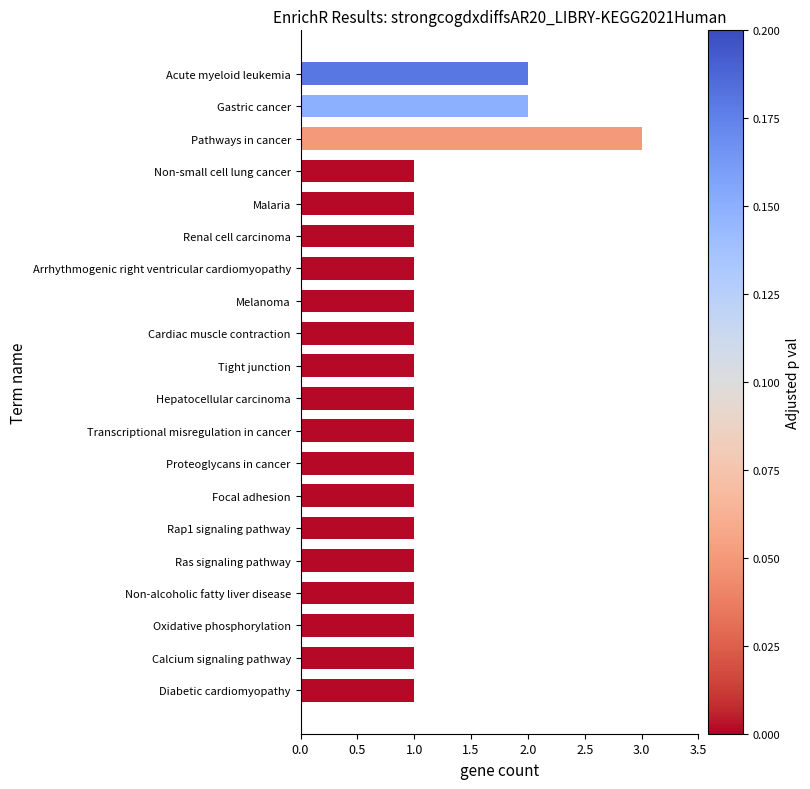

Count the number of data series in this chart.

1